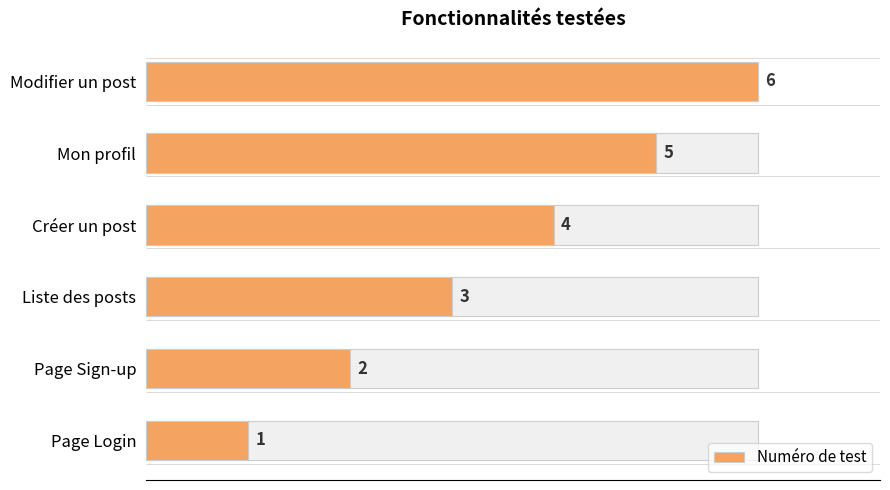

How many bars are there in total?

6